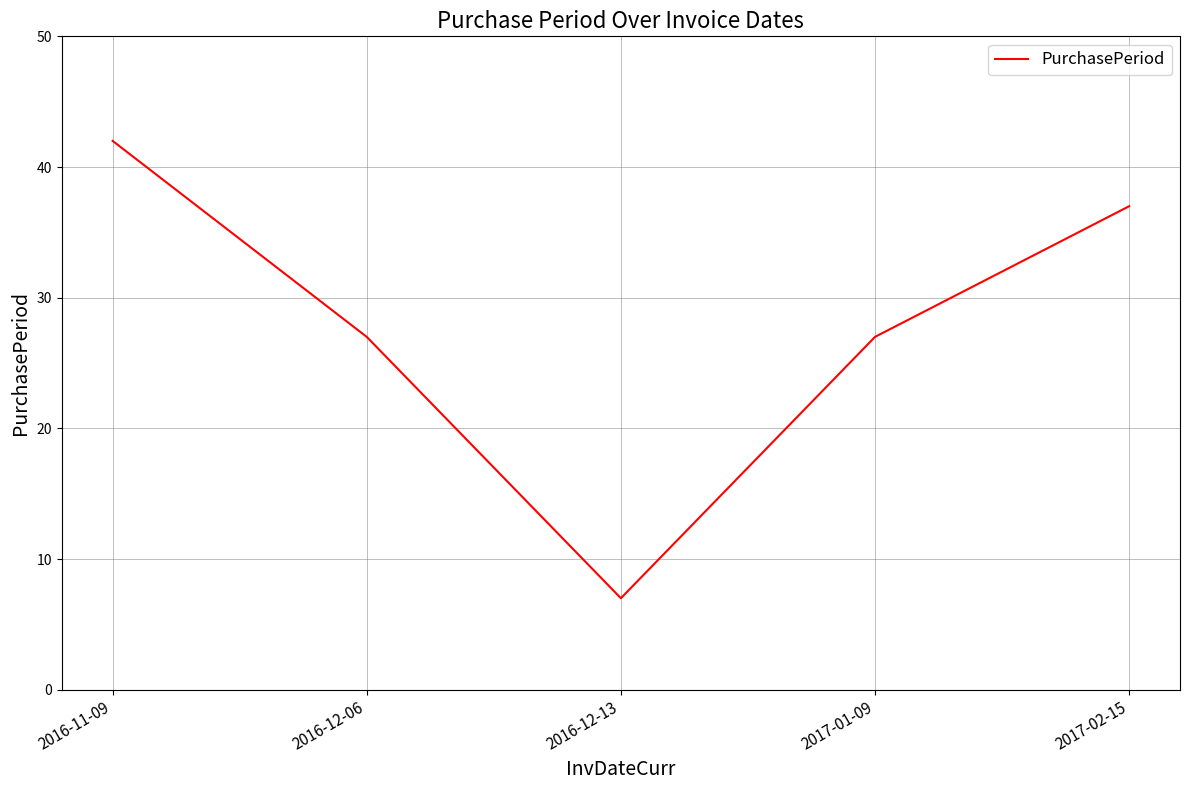

How many values are between 27 and 37?

3